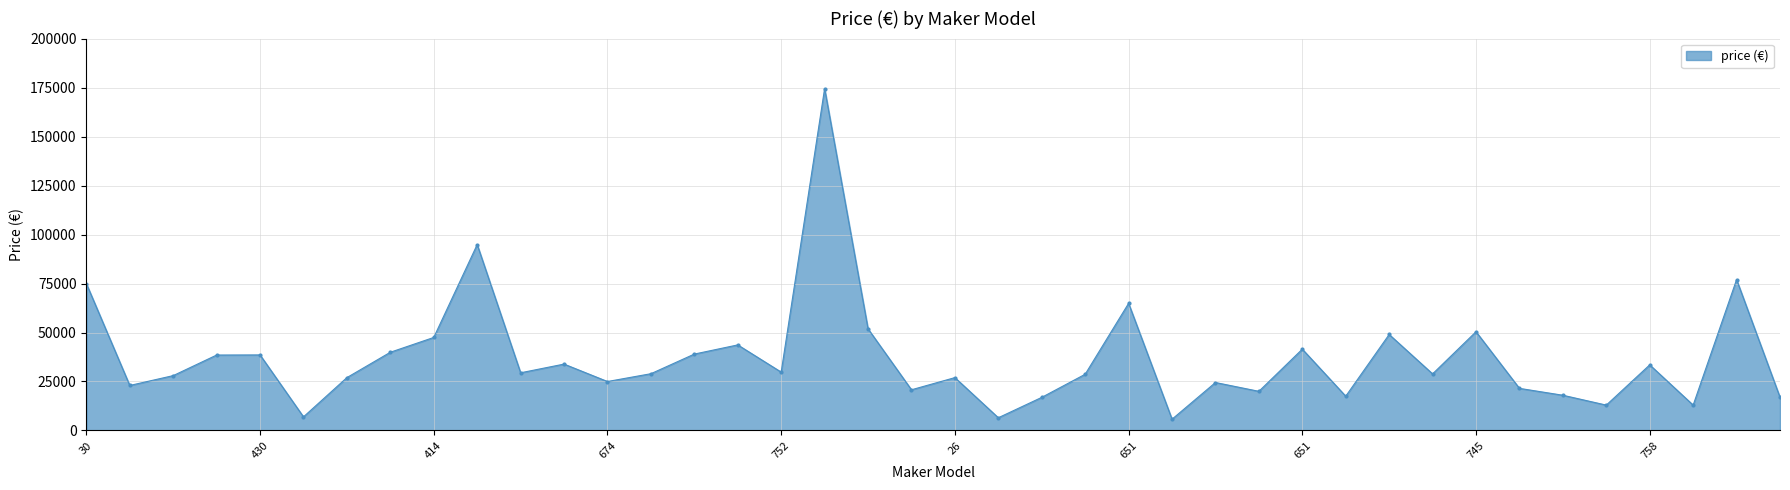

True or false: the data has more than 0 interior local peaks.

True